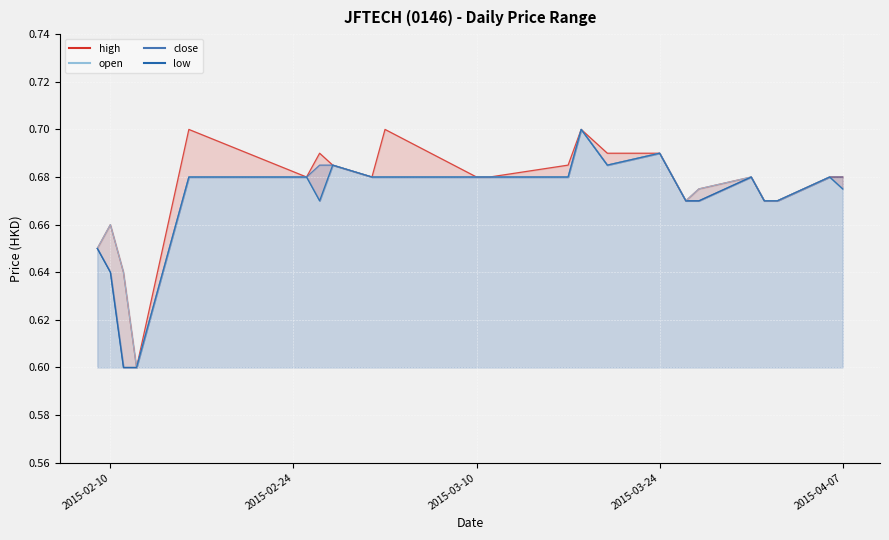

The low series shows 1.0 at 17. True or false?

False